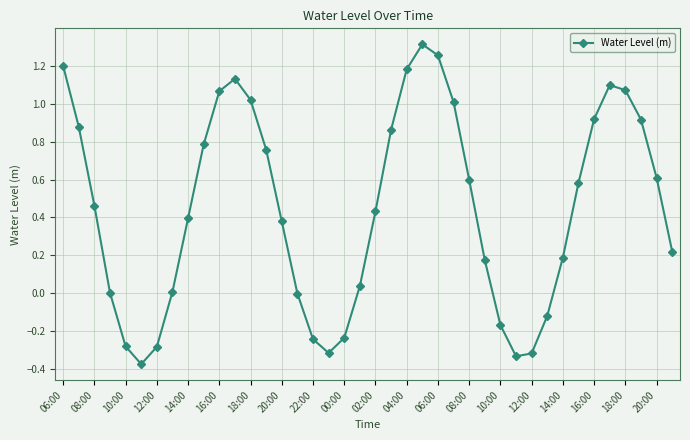

How many points are higher than both their immediate neighbors (excluding endpoints)?

3